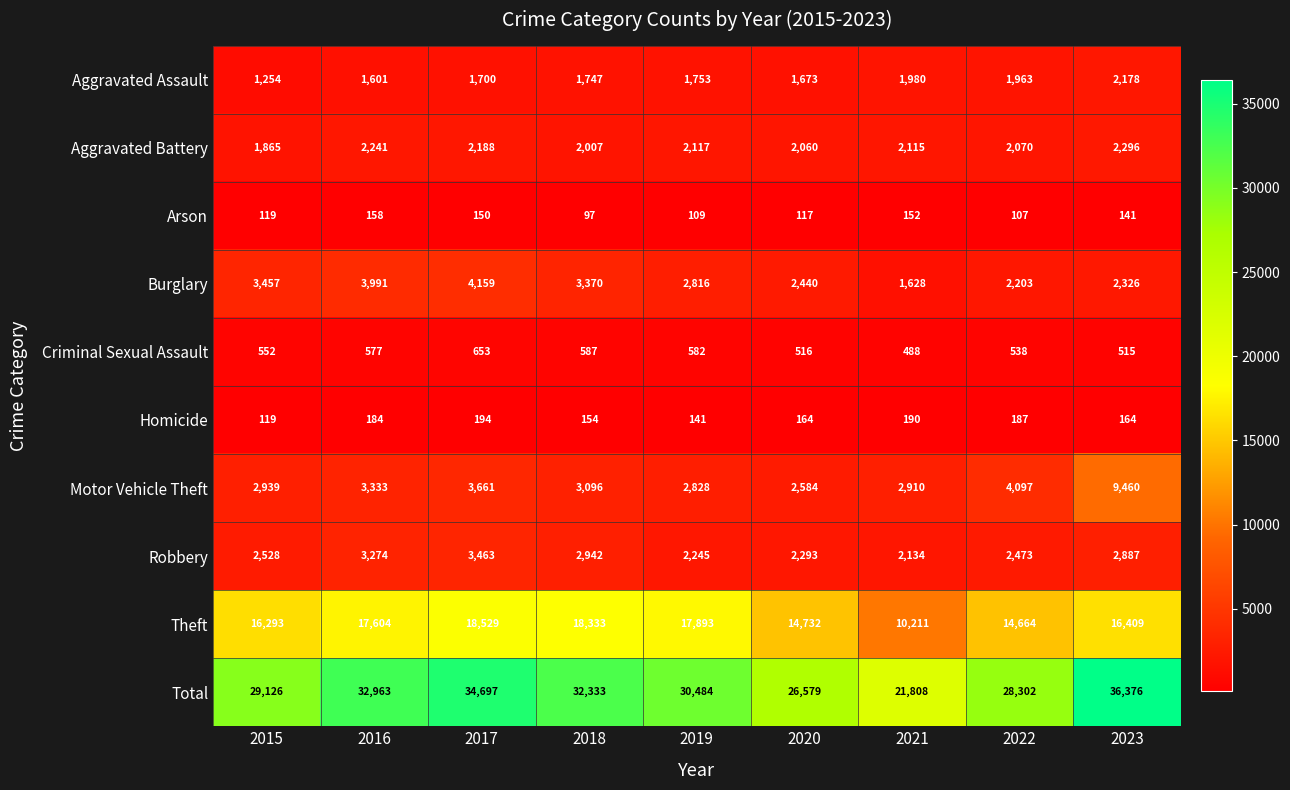

The Aggravated Battery series shows 2241 at 2016. True or false?

True